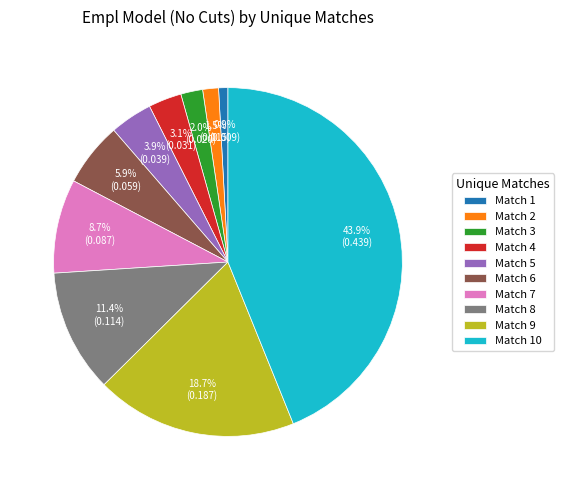

What portion of the pie excludes Match 4?

96.9%